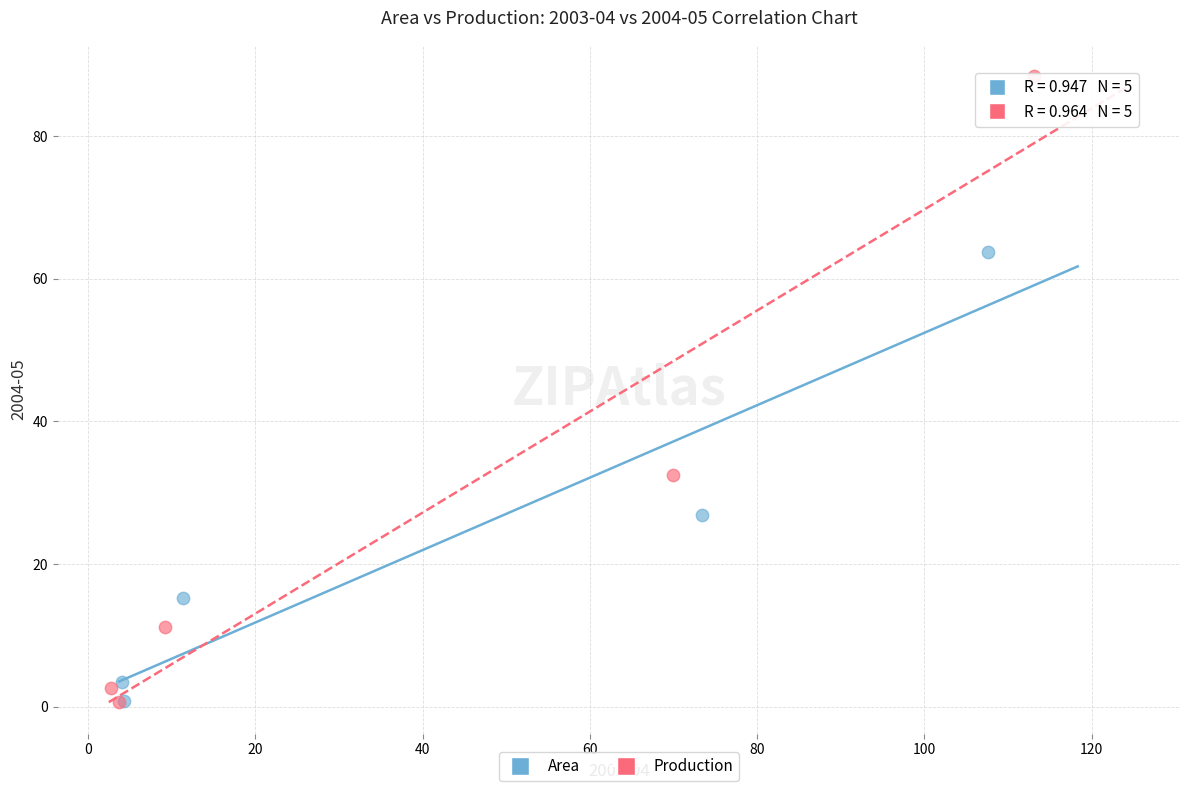

What are all the series names shown in the legend?

Area, Production